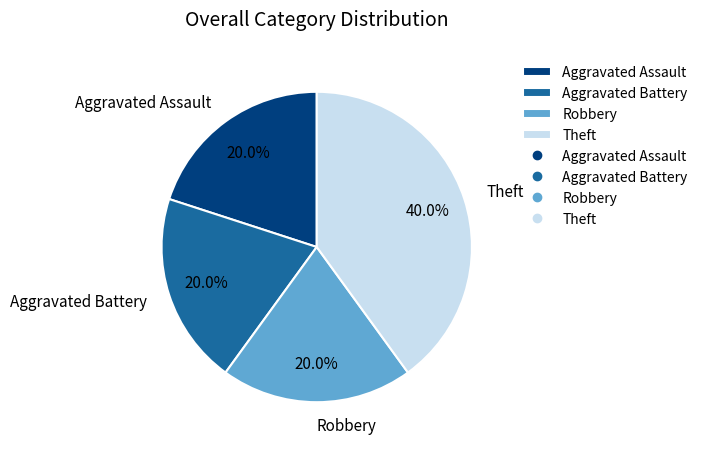

What is the ratio of the value at Aggravated Battery to the value at Theft?

0.5